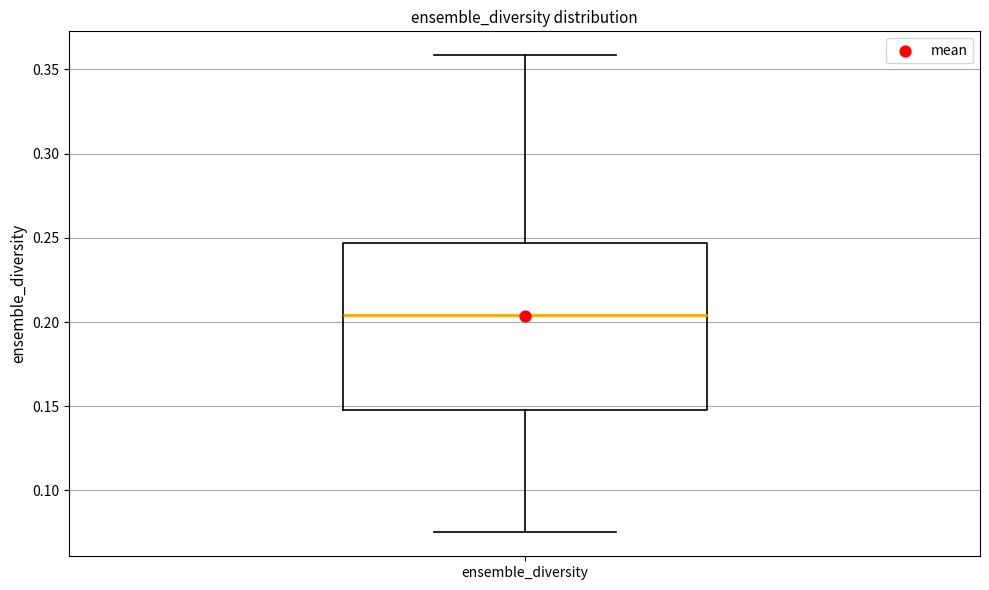

Where is the lower edge of the box for ensemble_diversity on the y-axis? The values are not printed on the chart, so give them approximately, as read against the axis.

0.150